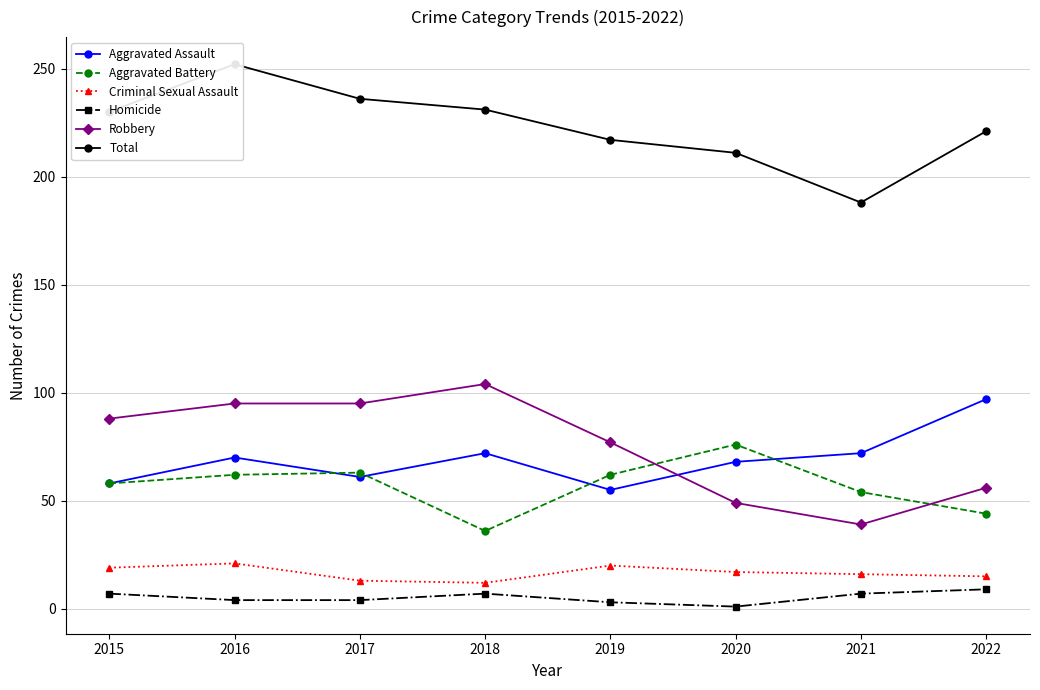

What is the difference between the second highest and second lowest values in the Aggravated Assault series?

14